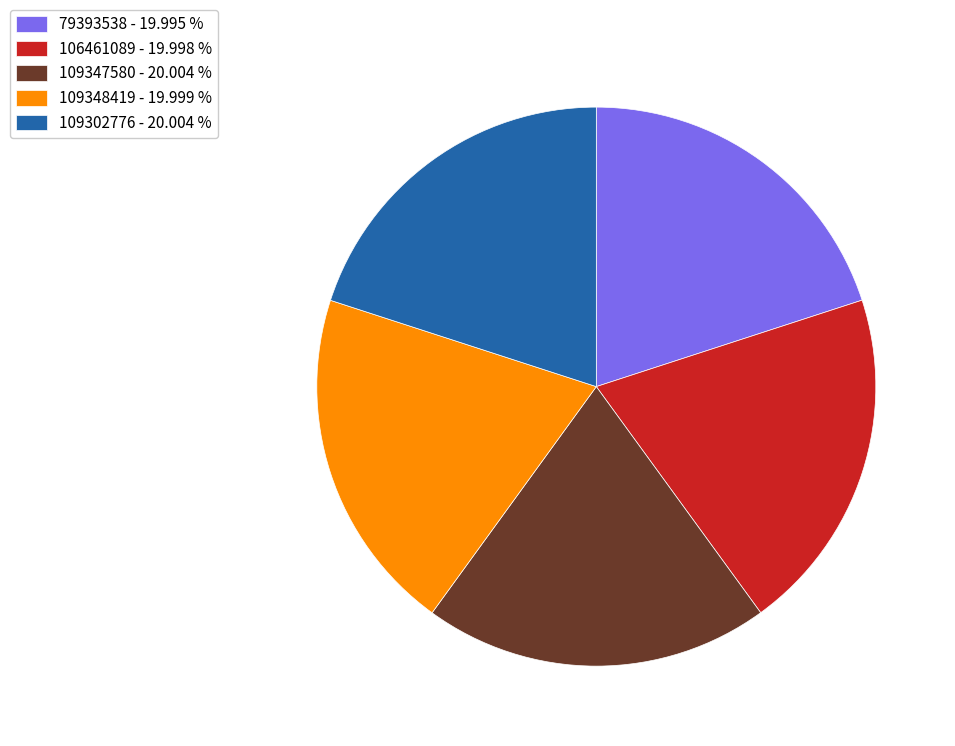

Is it true that 109347580 is 32% of the pie?

False